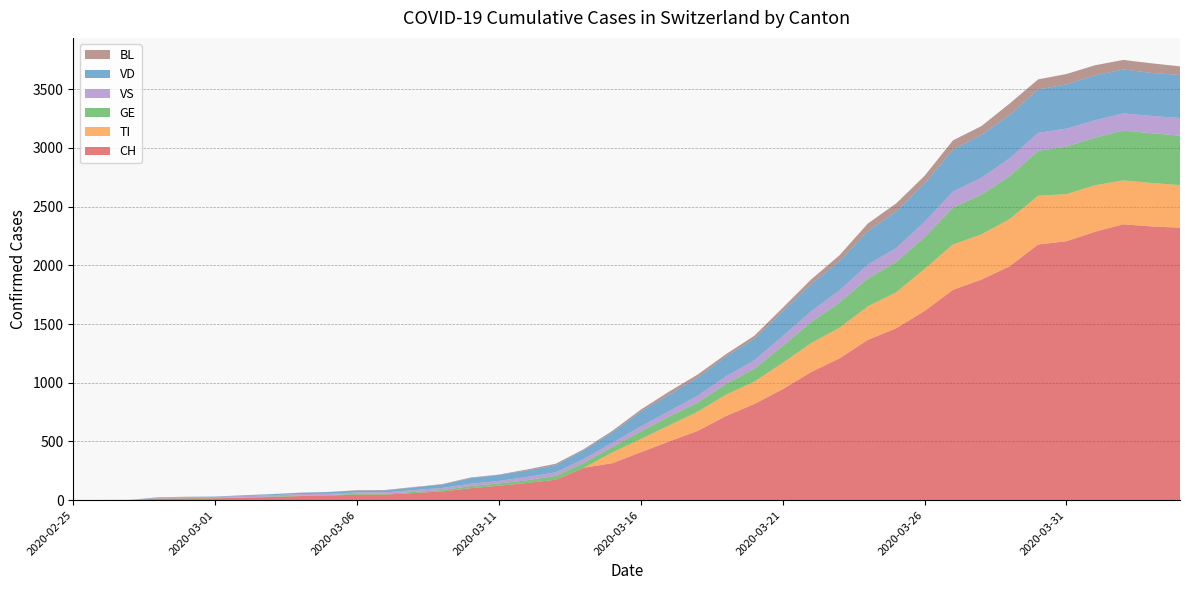

Reading left to right, what are all the values shown in this chart?

CH: 2020-02-25=0	2020-02-26=1	2020-02-27=2	2020-02-28=13	2020-02-29=15	2020-03-01=16	2020-03-02=22	2020-03-03=27	2020-03-04=35	2020-03-05=39	2020-03-06=47	2020-03-07=48	2020-03-08=61	2020-03-09=74	2020-03-10=102	2020-03-11=123	2020-03-12=147	2020-03-13=174	2020-03-14=276	2020-03-15=315	2020-03-16=408	2020-03-17=500	2020-03-18=589	2020-03-19=716	2020-03-20=819	2020-03-21=945	2020-03-22=1091	2020-03-23=1207	2020-03-24=1365	2020-03-25=1464	2020-03-26=1611	2020-03-27=1791	2020-03-28=1878	2020-03-29=1992	2020-03-30=2177	2020-03-31=2205	2020-04-01=2285	2020-04-02=2349	2020-04-03=2331	2020-04-04=2320
TI: 2020-02-25=0	2020-02-26=0	2020-02-27=0	2020-02-28=0	2020-02-29=0	2020-03-01=0	2020-03-02=0	2020-03-03=0	2020-03-04=0	2020-03-05=0	2020-03-06=0	2020-03-07=0	2020-03-08=0	2020-03-09=0	2020-03-10=0	2020-03-11=0	2020-03-12=0	2020-03-13=0	2020-03-14=0	2020-03-15=92	2020-03-16=112	2020-03-17=137	2020-03-18=163	2020-03-19=182	2020-03-20=190	2020-03-21=224	2020-03-22=246	2020-03-23=261	2020-03-24=285	2020-03-25=306	2020-03-26=358	2020-03-27=386	2020-03-28=385	2020-03-29=402	2020-03-30=415	2020-03-31=401	2020-04-01=396	2020-04-02=374	2020-04-03=370	2020-04-04=363
GE: 2020-02-25=0	2020-02-26=1	2020-02-27=1	2020-02-28=2	2020-02-29=3	2020-03-01=3	2020-03-02=3	2020-03-03=4	2020-03-04=4	2020-03-05=5	2020-03-06=7	2020-03-07=7	2020-03-08=9	2020-03-09=13	2020-03-10=18	2020-03-11=20	2020-03-12=23	2020-03-13=33	2020-03-14=43	2020-03-15=46	2020-03-16=66	2020-03-17=75	2020-03-18=78	2020-03-19=92	2020-03-20=109	2020-03-21=145	2020-03-22=179	2020-03-23=214	2020-03-24=238	2020-03-25=258	2020-03-26=272	2020-03-27=313	2020-03-28=339	2020-03-29=365	2020-03-30=382	2020-03-31=405	2020-04-01=406	2020-04-02=424	2020-04-03=424	2020-04-04=421
VS: 2020-02-25=0	2020-02-26=0	2020-02-27=0	2020-02-28=6	2020-02-29=6	2020-03-01=7	2020-03-02=10	2020-03-03=12	2020-03-04=13	2020-03-05=11	2020-03-06=12	2020-03-07=12	2020-03-08=16	2020-03-09=17	2020-03-10=20	2020-03-11=21	2020-03-12=28	2020-03-13=30	2020-03-14=34	2020-03-15=36	2020-03-16=42	2020-03-17=47	2020-03-18=59	2020-03-19=64	2020-03-20=73	2020-03-21=83	2020-03-22=92	2020-03-23=104	2020-03-24=118	2020-03-25=119	2020-03-26=129	2020-03-27=138	2020-03-28=143	2020-03-29=153	2020-03-30=154	2020-03-31=153	2020-04-01=147	2020-04-02=147	2020-04-03=147	2020-04-04=150
VD: 2020-02-25=0	2020-02-26=0	2020-02-27=0	2020-02-28=4	2020-02-29=4	2020-03-01=4	2020-03-02=6	2020-03-03=8	2020-03-04=11	2020-03-05=14	2020-03-06=15	2020-03-07=16	2020-03-08=22	2020-03-09=29	2020-03-10=48	2020-03-11=51	2020-03-12=55	2020-03-13=61	2020-03-14=75	2020-03-15=90	2020-03-16=126	2020-03-17=140	2020-03-18=153	2020-03-19=170	2020-03-20=182	2020-03-21=211	2020-03-22=231	2020-03-23=248	2020-03-24=284	2020-03-25=312	2020-03-26=324	2020-03-27=357	2020-03-28=365	2020-03-29=367	2020-03-30=369	2020-03-31=377	2020-04-01=383	2020-04-02=374	2020-04-03=366	2020-04-04=367
BL: 2020-02-25=0	2020-02-26=0	2020-02-27=0	2020-02-28=0	2020-02-29=1	2020-03-01=1	2020-03-02=1	2020-03-03=1	2020-03-04=1	2020-03-05=1	2020-03-06=4	2020-03-07=4	2020-03-08=4	2020-03-09=4	2020-03-10=5	2020-03-11=3	2020-03-12=9	2020-03-13=12	2020-03-14=8	2020-03-15=12	2020-03-16=17	2020-03-17=26	2020-03-18=27	2020-03-19=19	2020-03-20=27	2020-03-21=30	2020-03-22=40	2020-03-23=51	2020-03-24=66	2020-03-25=68	2020-03-26=68	2020-03-27=79	2020-03-28=75	2020-03-29=99	2020-03-30=86	2020-03-31=88	2020-04-01=86	2020-04-02=81	2020-04-03=82	2020-04-04=73